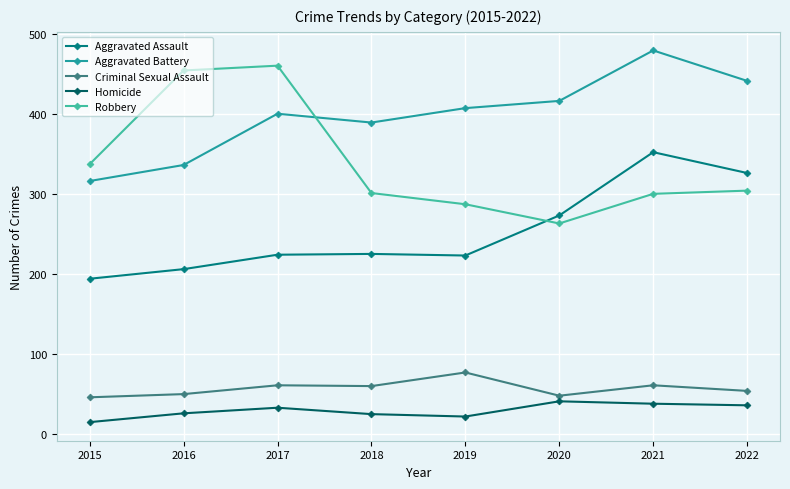

What is the minimum value shown in the chart?

15